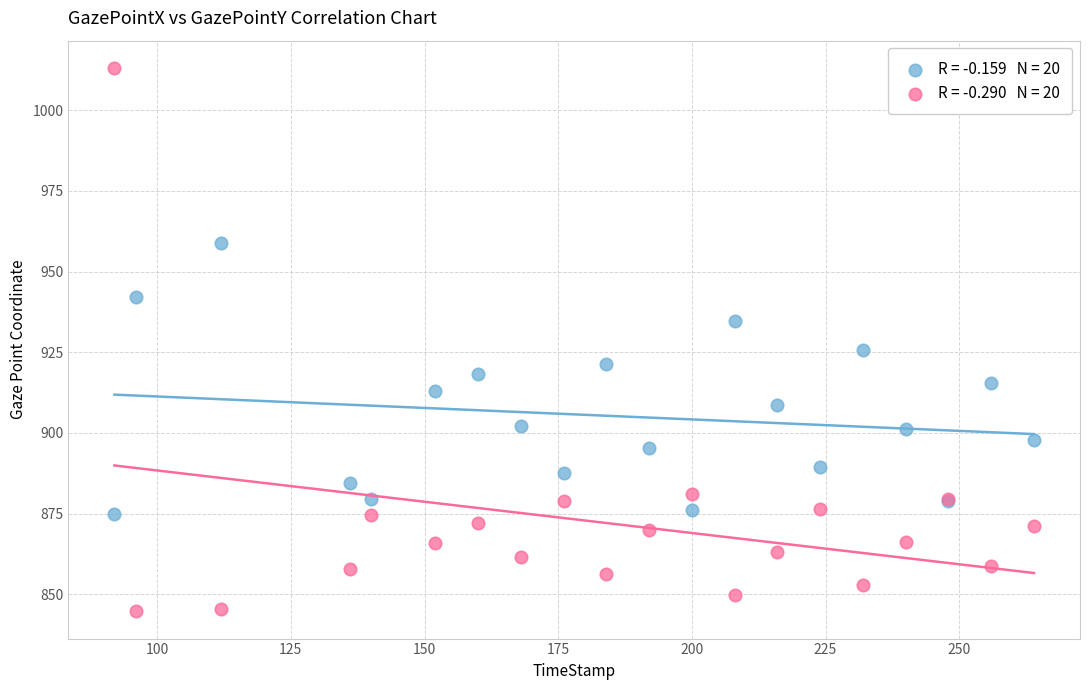

Across all series, what Y value is closest to 928?

925.7